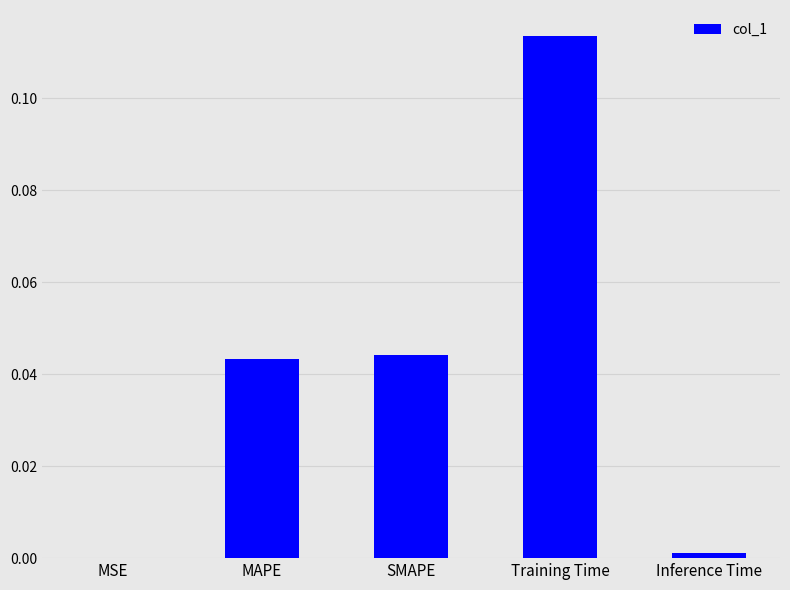

What is the change in value from MAPE to Training Time?

+0.1